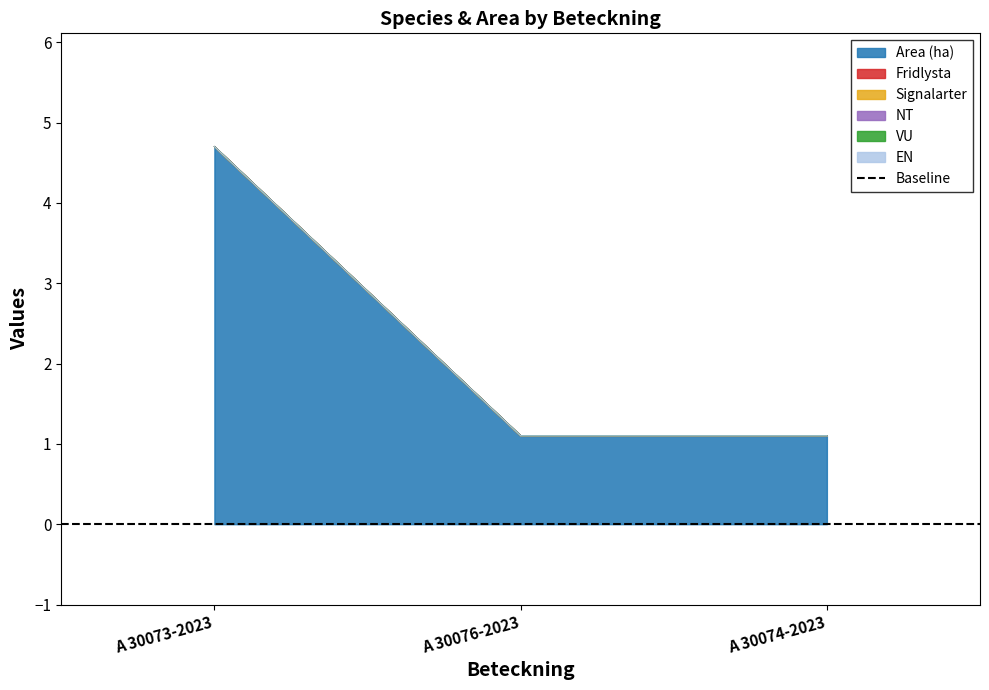

Rank the categories by EN value from lowest to highest.

A 30073-2023, A 30076-2023, A 30074-2023